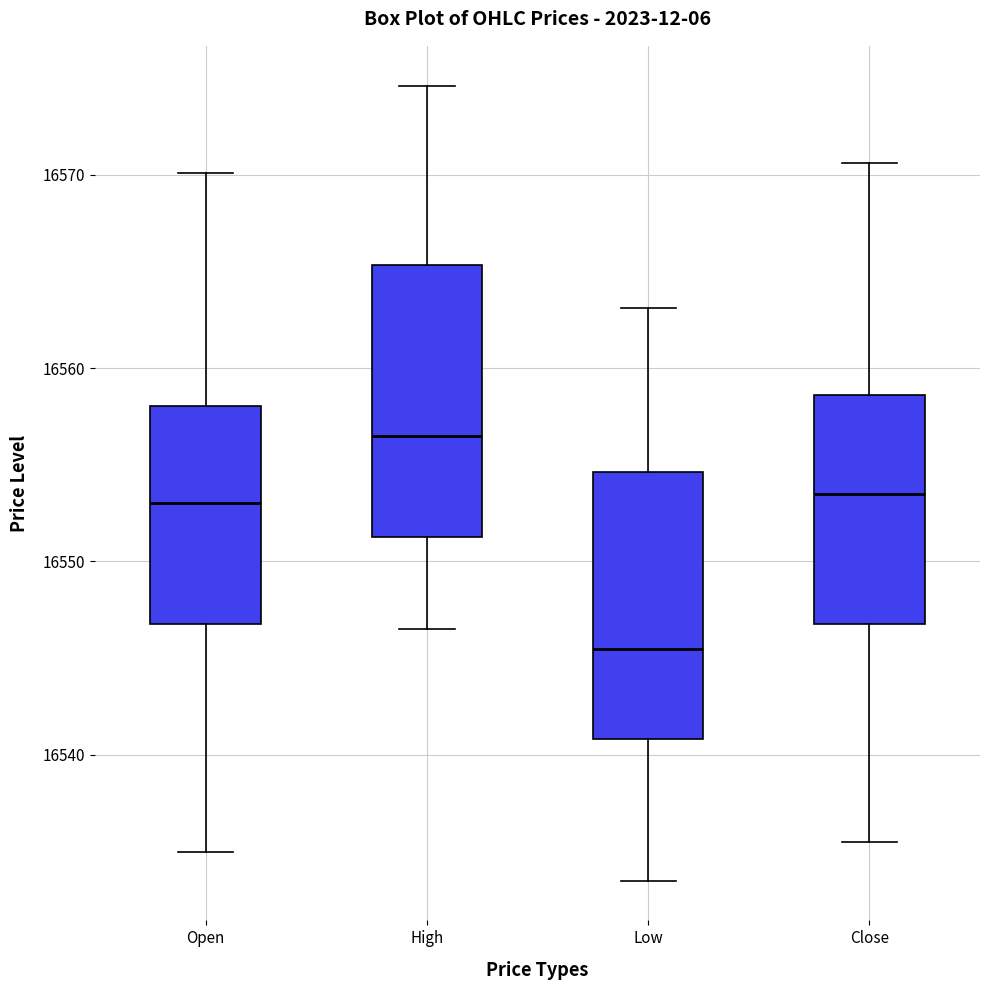

Reading left to right, transcribe this box plot: for each box, give where its median line is, the range the box spans, and where its two whiskers end, as read against the y-axis. The values are not printed on the chart, so give them approximately, as read against the axis.

Open: median 16553, box 16547 to 16558, whiskers 16535 to 16570
High: median 16557, box 16551 to 16565, whiskers 16547 to 16575
Low: median 16546, box 16541 to 16555, whiskers 16534 to 16563
Close: median 16554, box 16547 to 16559, whiskers 16536 to 16571